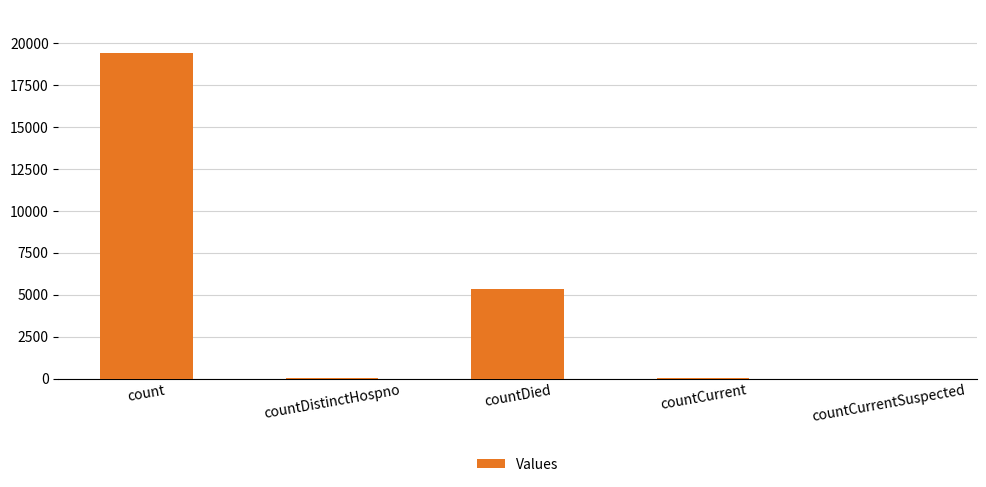

Where is the data nearest to the value 9714?

countDied